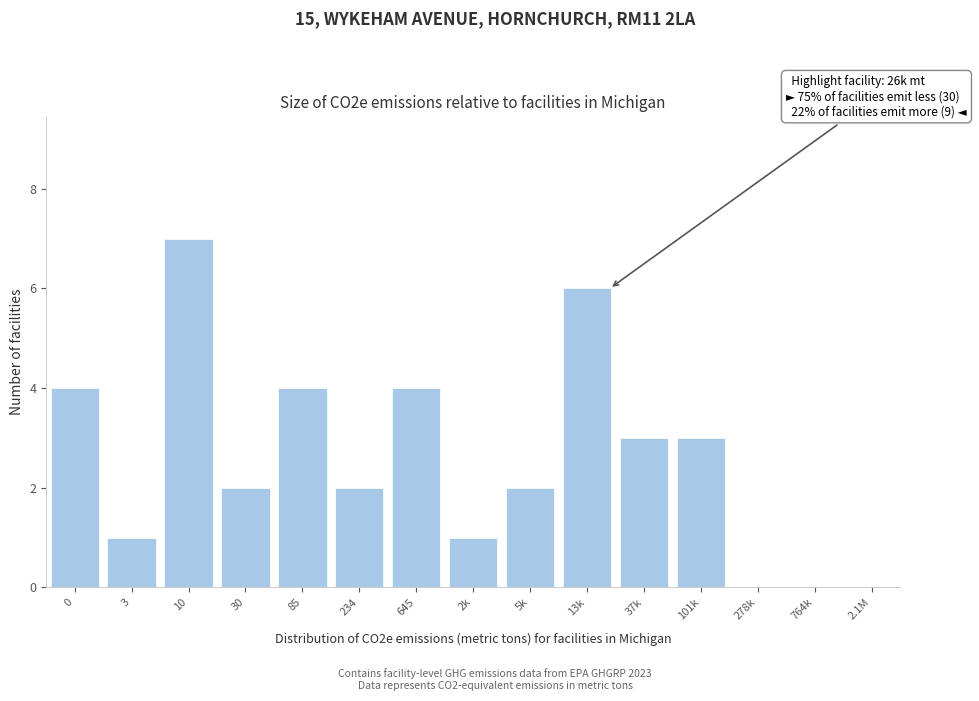

Reading left to right, extract all data points from this chart.

0=4	3=1	10=7	30=2	85=4	234=2	645=4	2k=1	5k=2	13k=6	37k=3	101k=3	278k=0	764k=0	2.1M=0